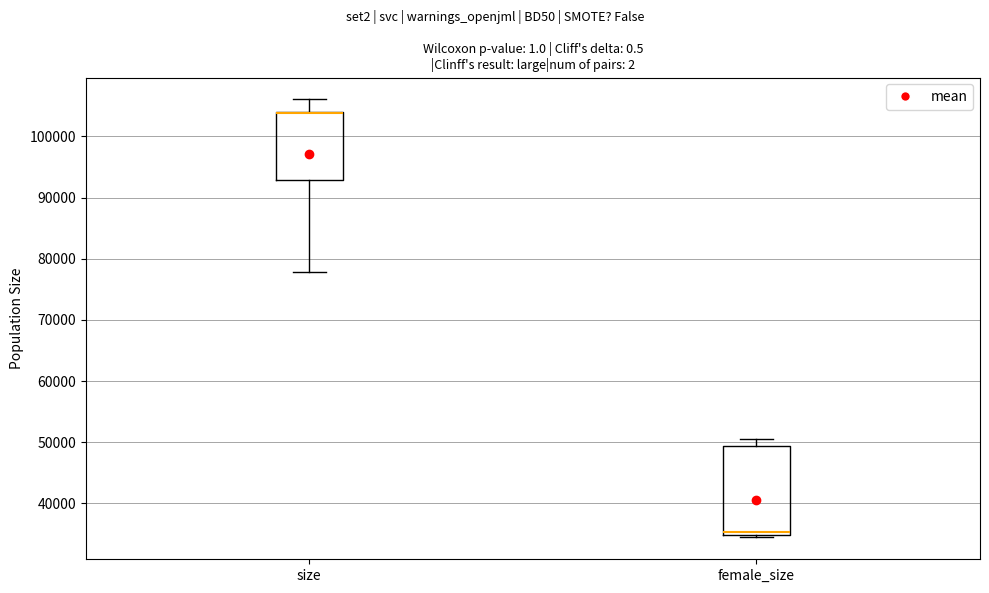

Reading left to right, transcribe this box plot: for each box, give where its median line is, the range the box spans, and where its two whiskers end, as read against the y-axis. The values are not printed on the chart, so give them approximately, as read against the axis.

size: median 104000 (drawn on the box's upper edge), box 93000 to 104000, whiskers 78000 to 106000
female_size: median 35000 (just above the box's lower edge), box 35000 to 49000, whiskers 34000 to 50000